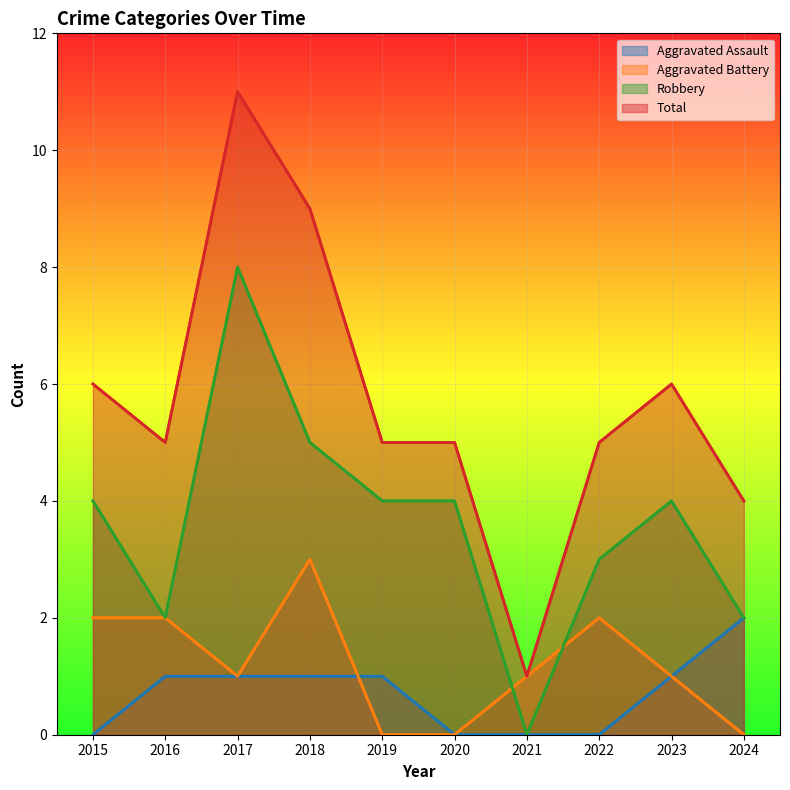

True or false: Aggravated Assault has more than 1 interior local peaks.

False